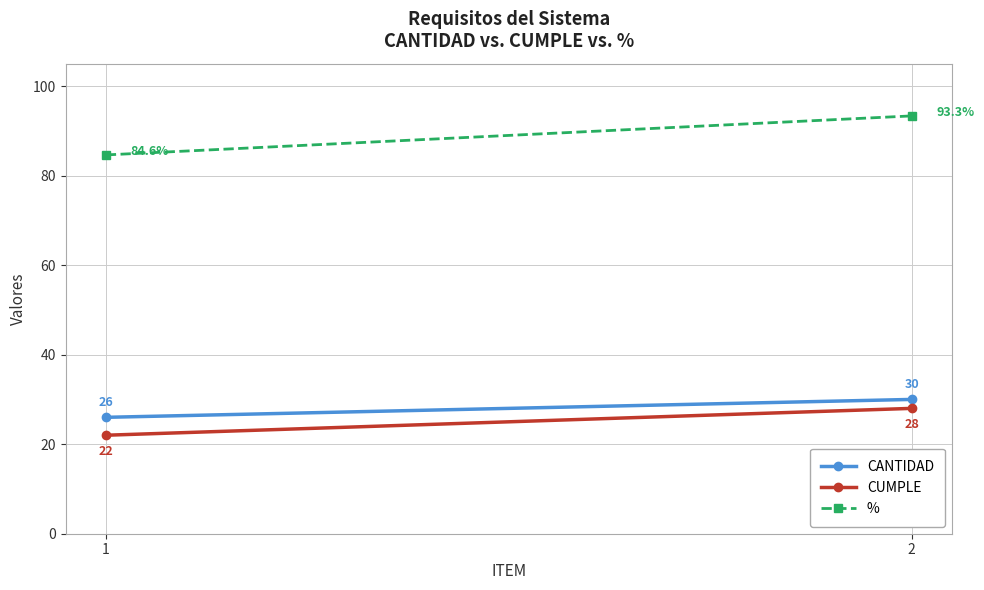

Reading left to right, transcribe all the data shown in this chart.

CANTIDAD: 1=26.0	2=30.0
CUMPLE: 1=22.0	2=28.0
%: 1=84.6	2=93.3